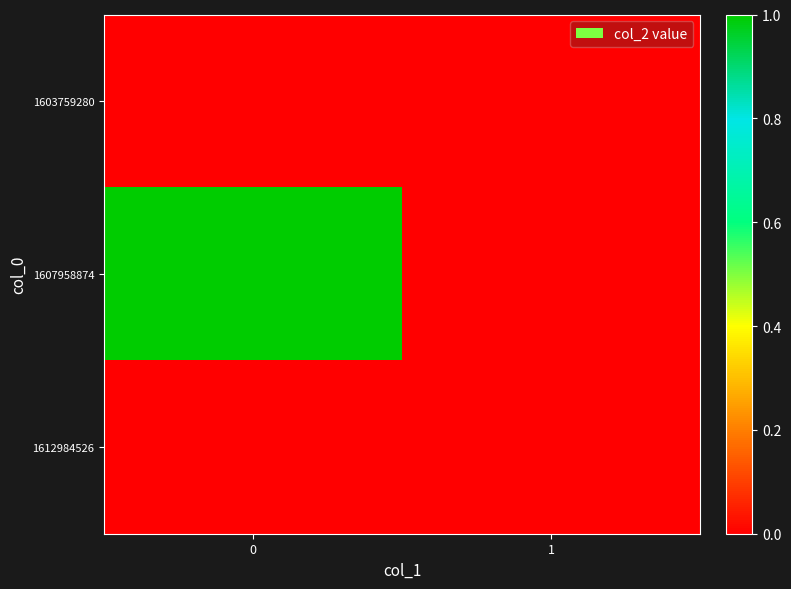

Which series has the largest total across all categories?

1607958874